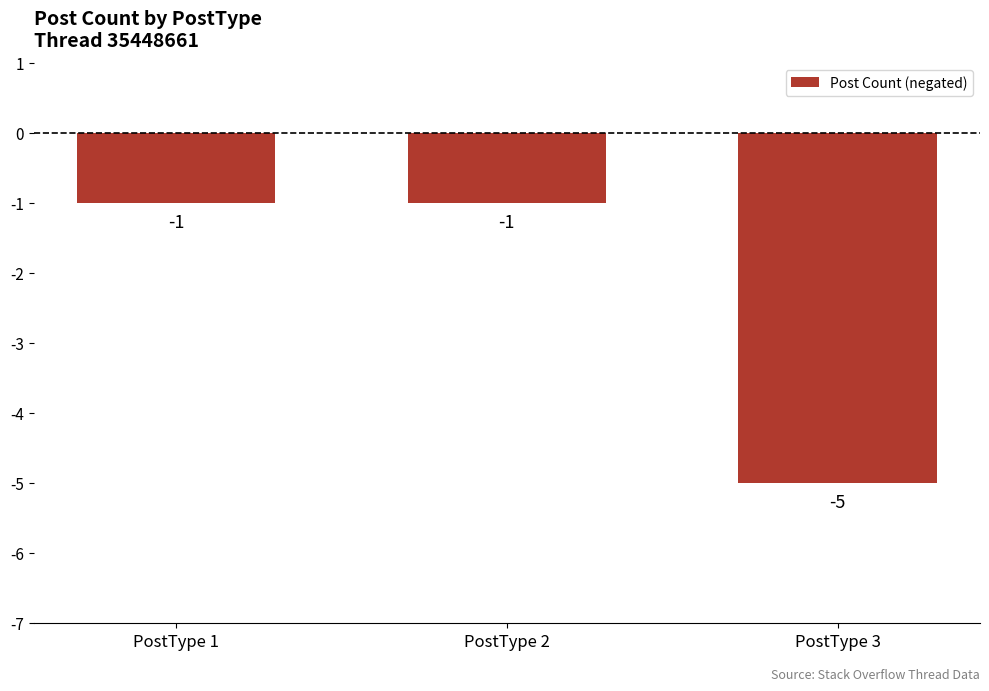

The chart shows a value of -1 at PostType 1. True or false?

True